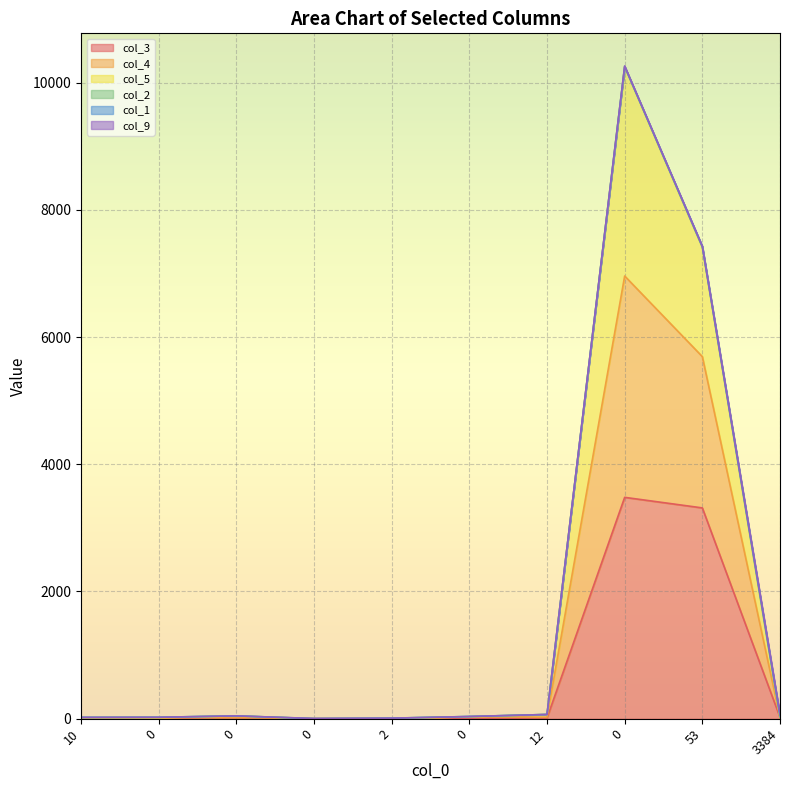

True or false: col_5 has more than 2 interior local peaks.

False